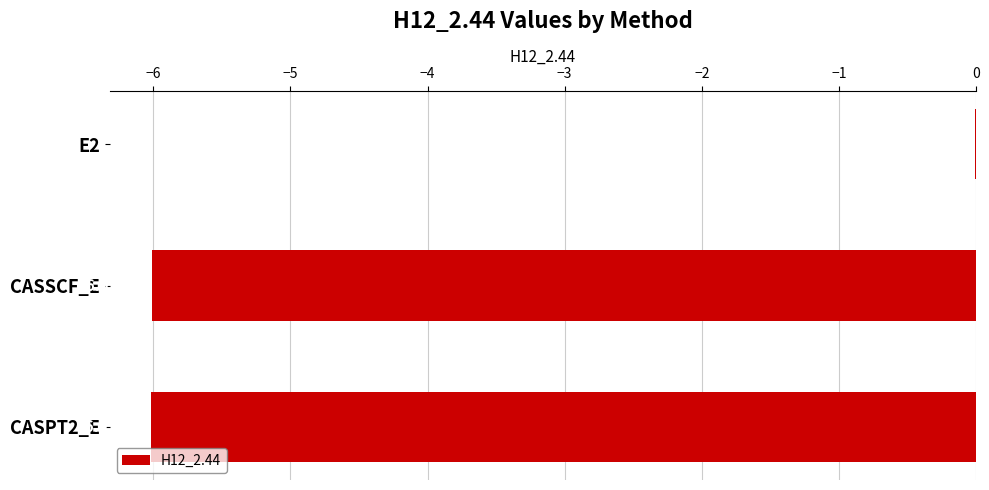

Between CASPT2_E and E2, which is larger?

E2